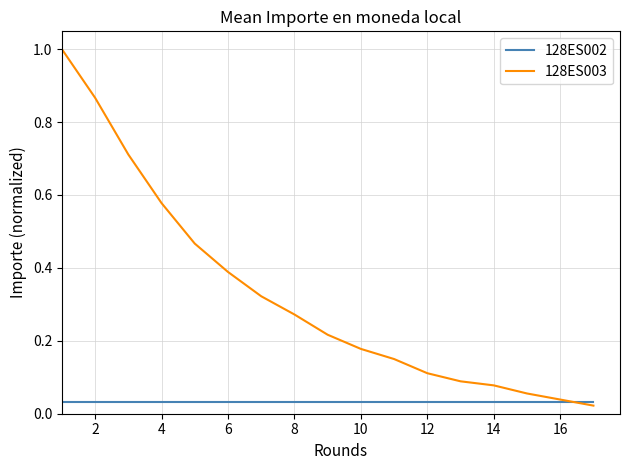

Which series has the largest range (max minus min)?

128ES003